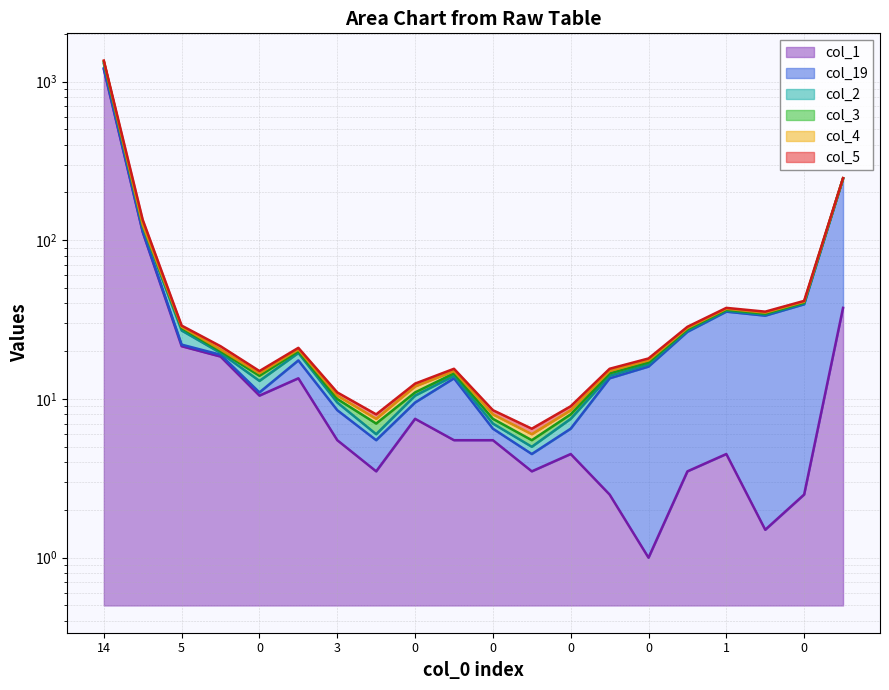

What is the difference between the maximum and minimum values in the col_4 series?

1321.0